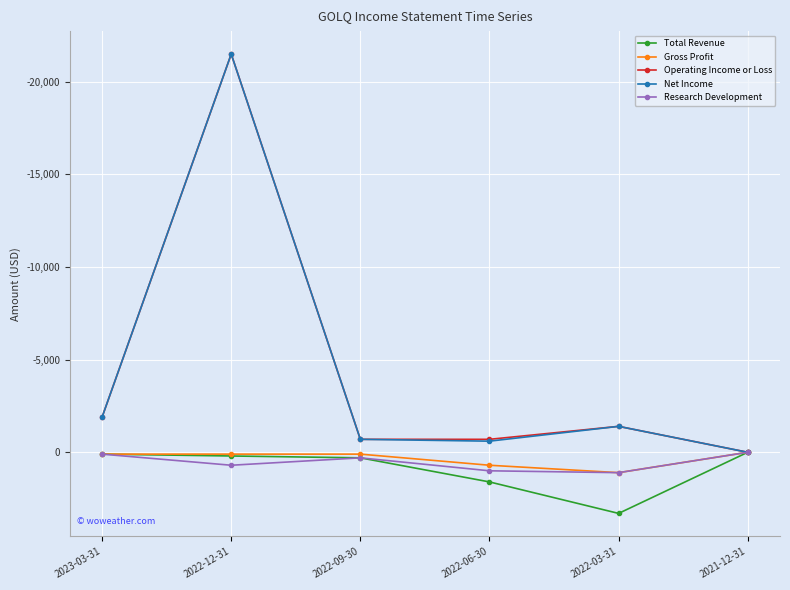

Between 2022-06-30 and 2022-03-31, which series saw the biggest shift?

Total Revenue